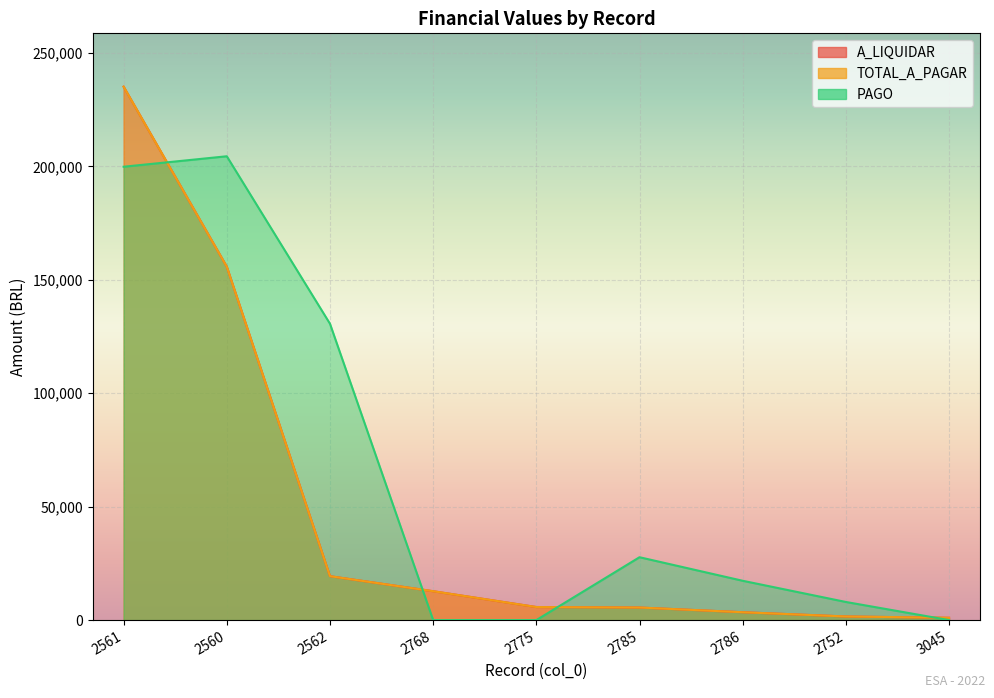

What is the approximate value of A_LIQUIDAR at 2752?

1598.0